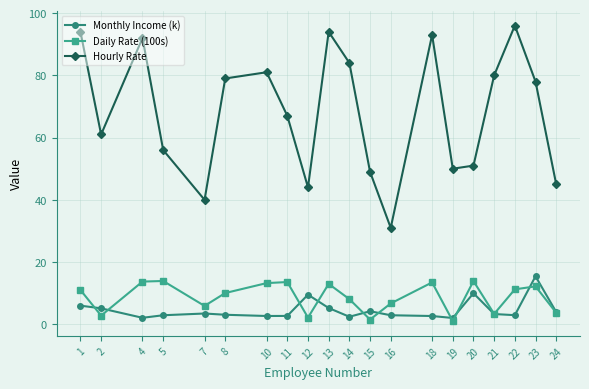

How many interior local peaks does the Hourly Rate series have?

5